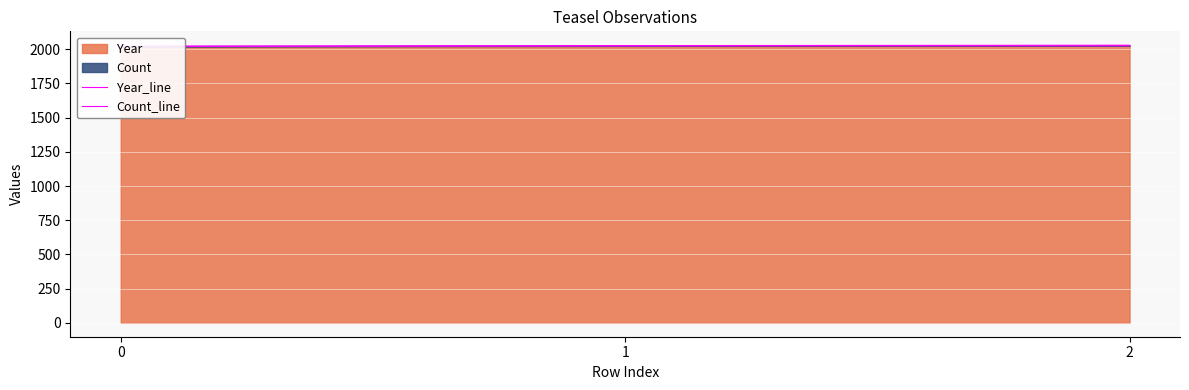

At which category is the sum across all series the highest?

2